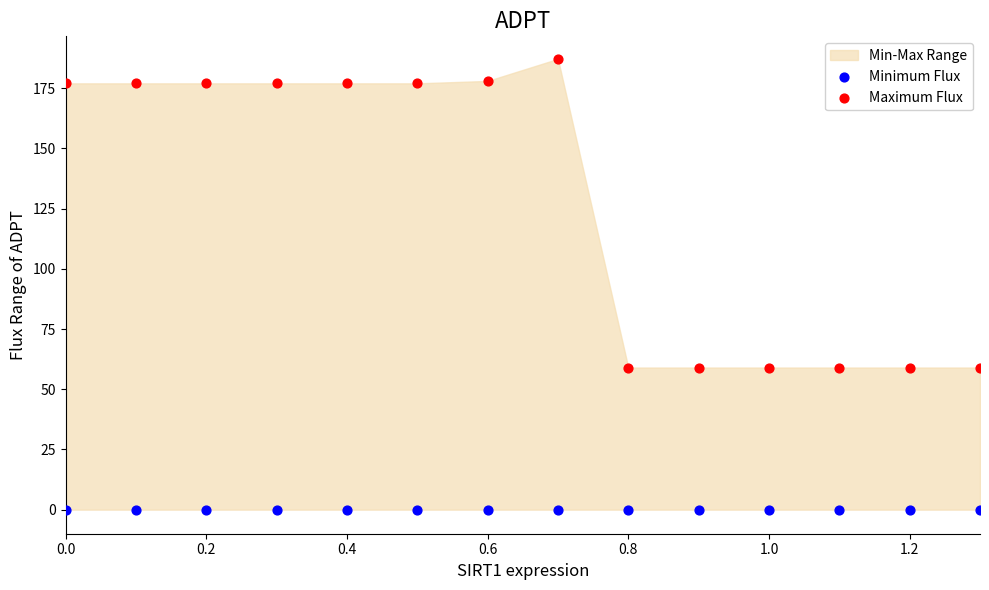

Which series reaches the maximum Y coordinate?

Maximum Flux